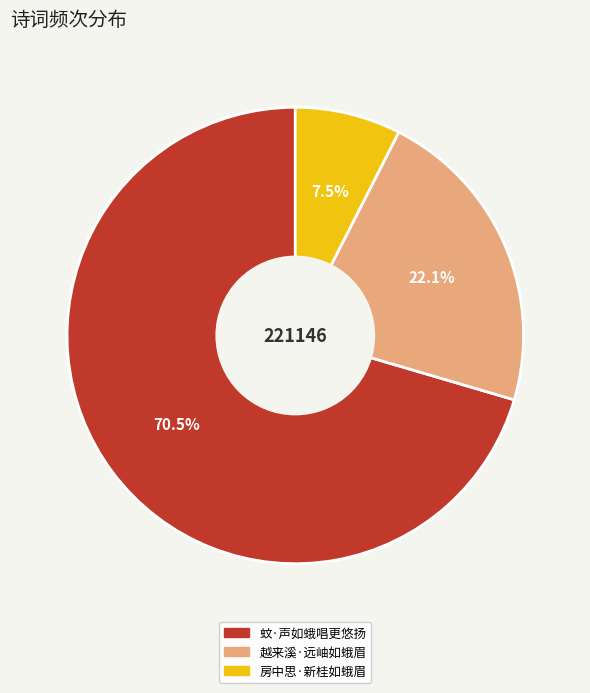

Is it true that 越来溪·远岫如蛾眉 is 34% of the pie?

False